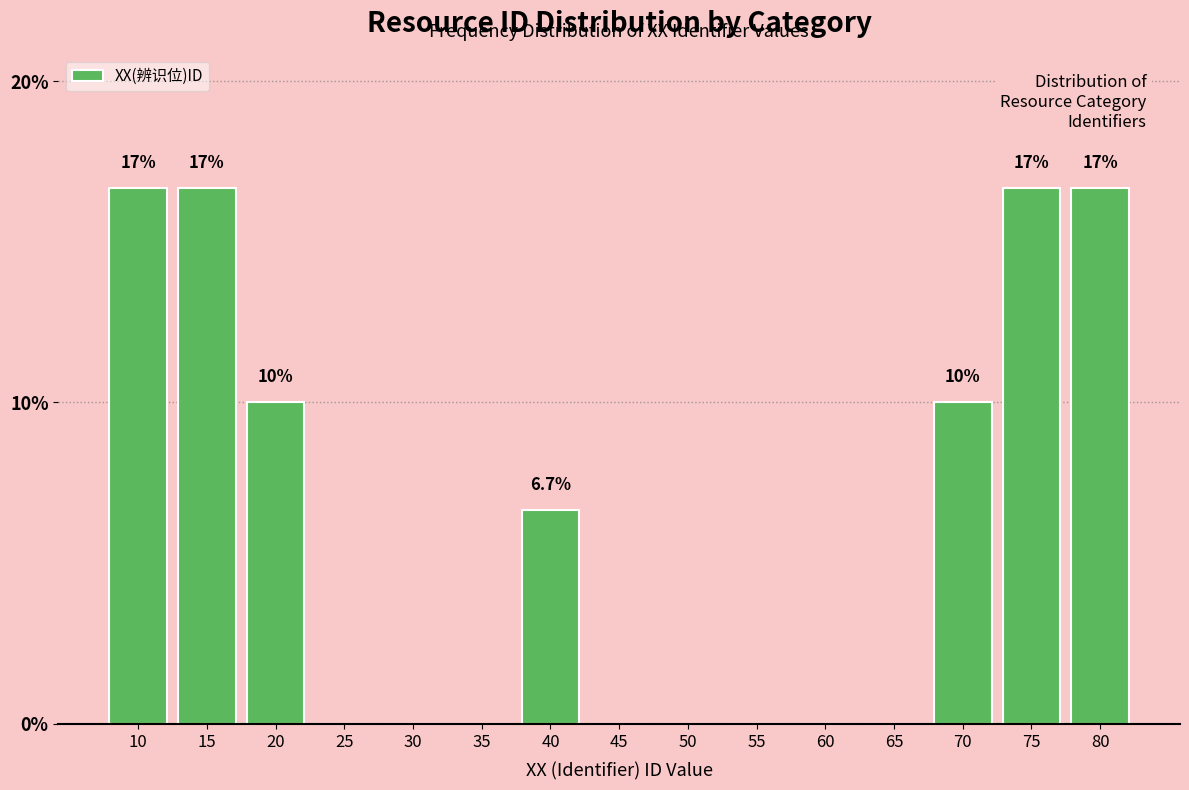

Reading right to left, transcribe all the data shown in this chart.

80=16.7	75=16.7	70=10.0	65=0.0	60=0.0	55=0.0	50=0.0	45=0.0	40=6.7	35=0.0	30=0.0	25=0.0	20=10.0	15=16.7	10=16.7